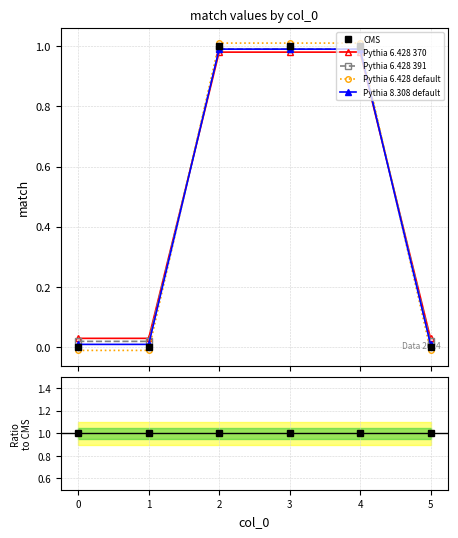

After their last crossing, which series has the higher values: Pythia 8.308 default or Pythia 6.428 default?

Pythia 8.308 default